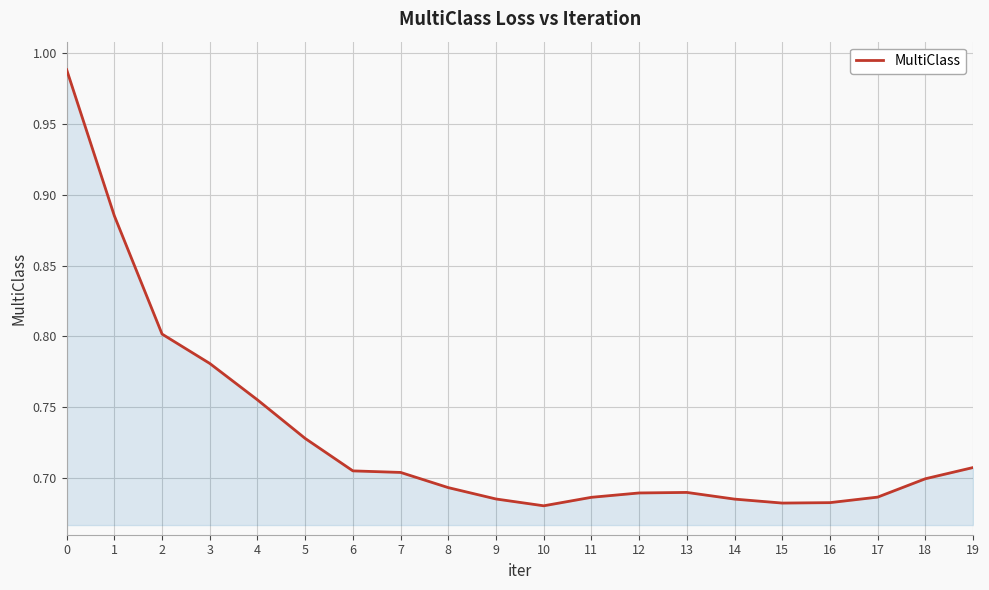

Is it true that the value at 13 is 0.7?

True